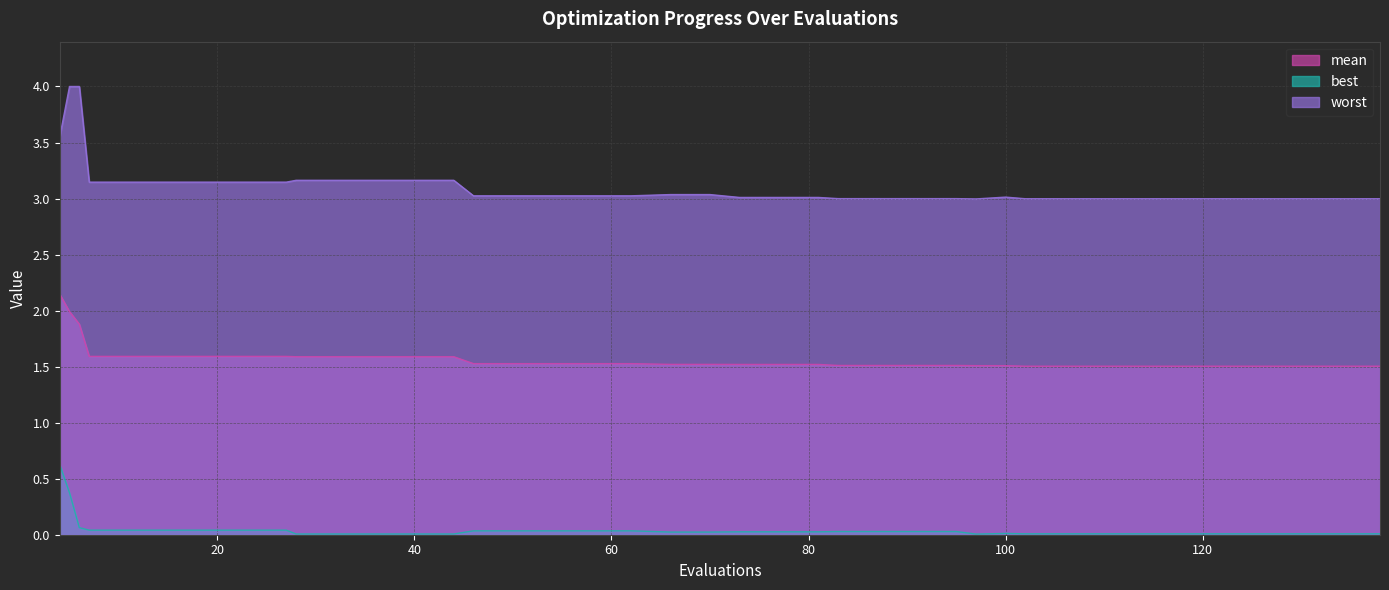

Reading left to right, what are all the values shown in this chart?

mean: 2.1	2.0	1.9	1.6	1.6	1.6	1.6	1.6	1.6	1.6	1.6	1.6	1.6	1.6	1.5	1.5	1.5	1.5	1.5	1.5	1.5	1.5	1.5	1.5	1.5	1.5	1.5	1.5	1.5	1.5	1.5	1.5	1.5	1.5	1.5	1.5	1.5	1.5	1.5	1.5
best: 0.6	0.4	0.1	0.0	0.0	0.0	0.0	0.0	0.0	0.0	0.0	0.0	0.0	0.0	0.0	0.0	0.0	0.0	0.0	0.0	0.0	0.0	0.0	0.0	0.0	0.0	0.0	0.0	0.0	0.0	0.0	0.0	0.0	0.0	0.0	0.0	0.0	0.0	0.0	0.0
worst: 3.5	4.0	4.0	3.1	3.1	3.1	3.1	3.1	3.1	3.2	3.2	3.2	3.2	3.2	3.0	3.0	3.0	3.0	3.0	3.0	3.0	3.0	3.0	3.0	3.0	3.0	3.0	3.0	3.0	3.0	3.0	3.0	3.0	3.0	3.0	3.0	3.0	3.0	3.0	3.0